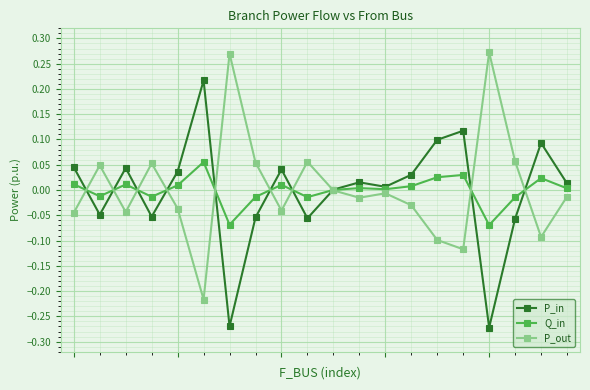

True or false: P_out has more than 2 points higher than both neighbors.

True